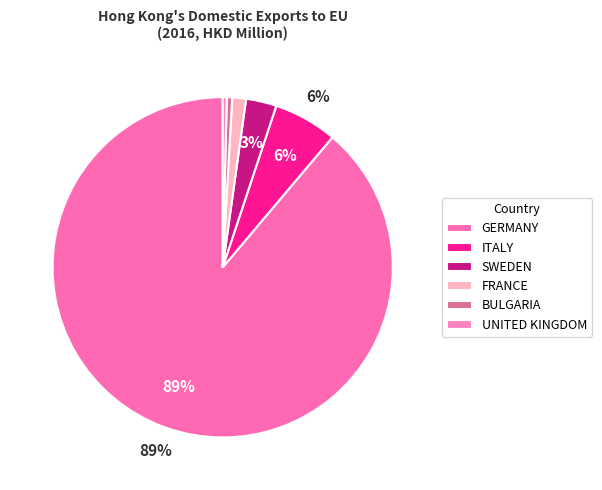

Which slice is the largest?

GERMANY